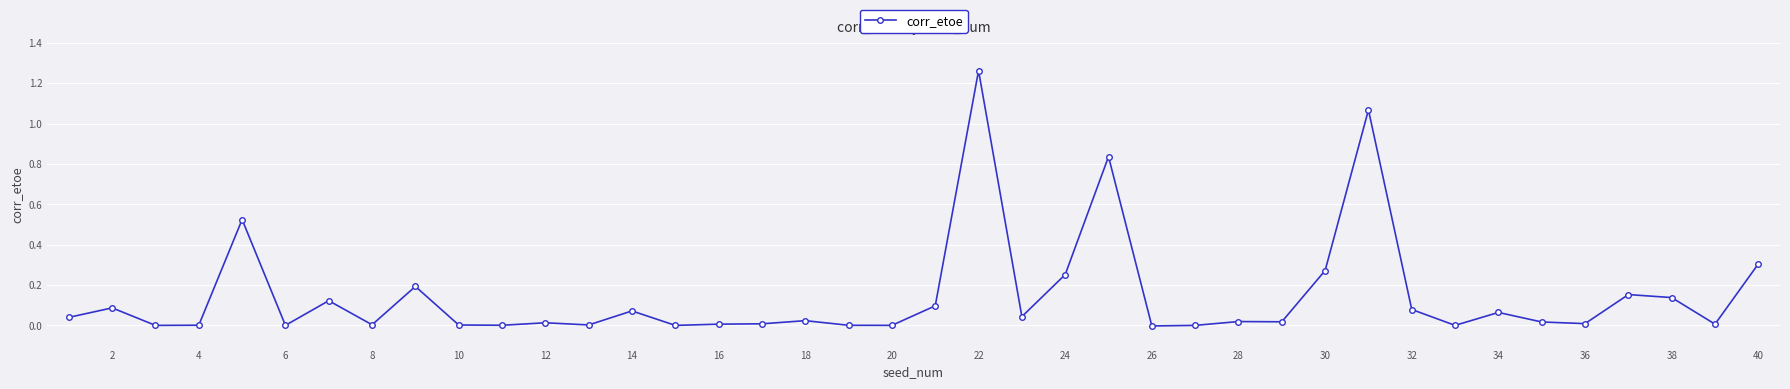

Is this an area chart (filled region under the line)?

No